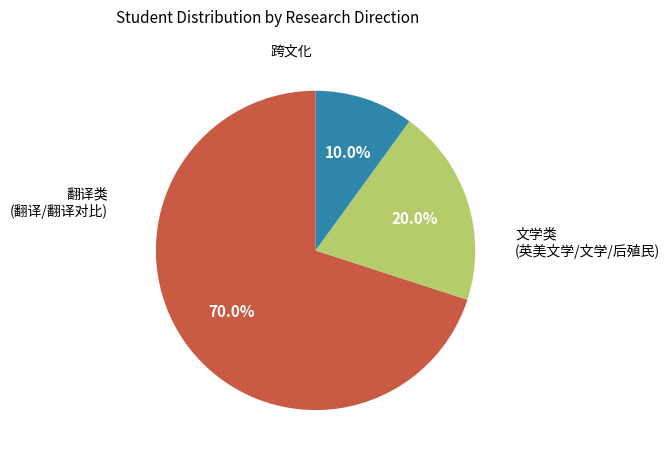

Does any single category account for the majority?

Yes